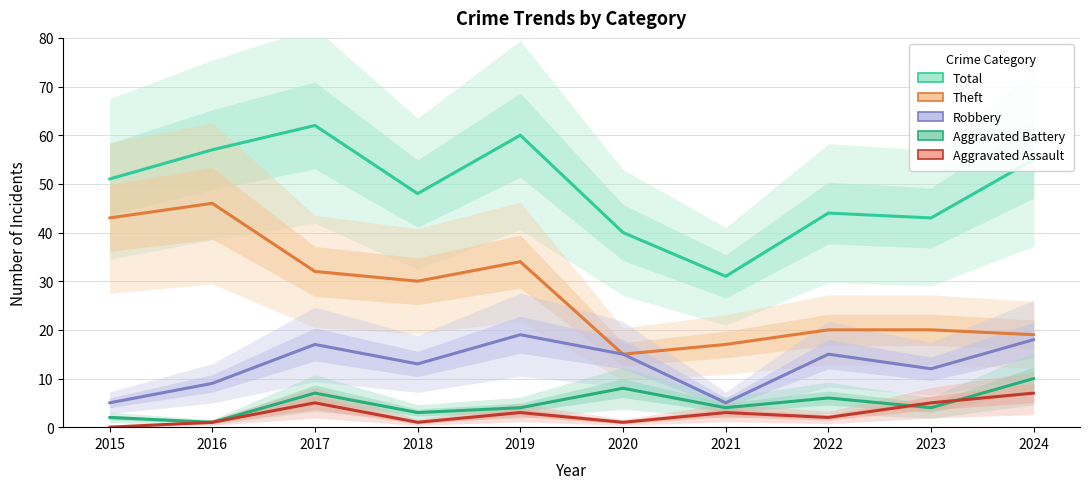

Is it true that Robbery equals 22 at 2020?

False